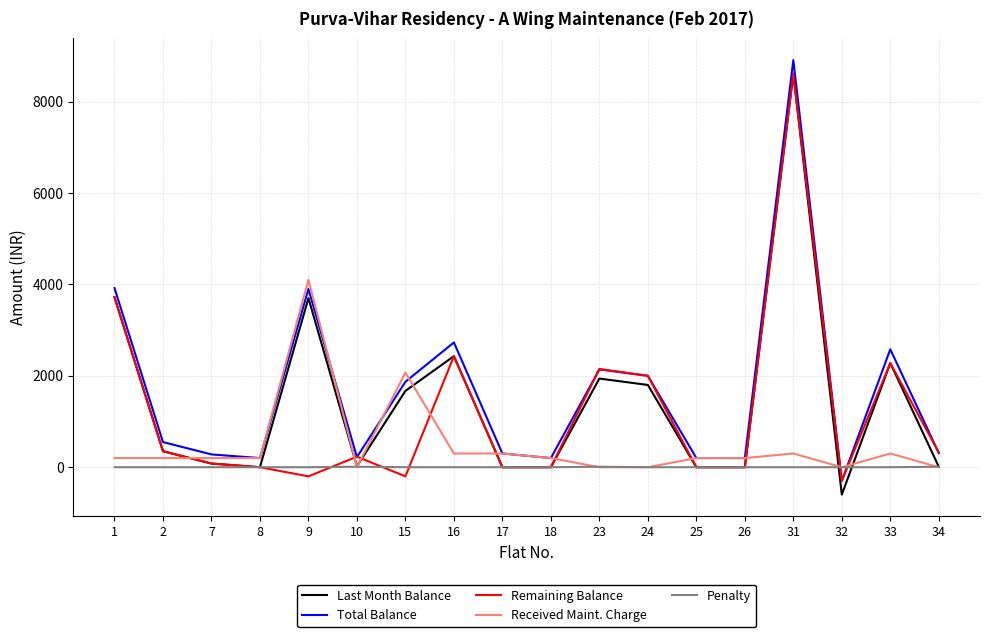

Is it true that Total Balance equals 3920 at 1?

True